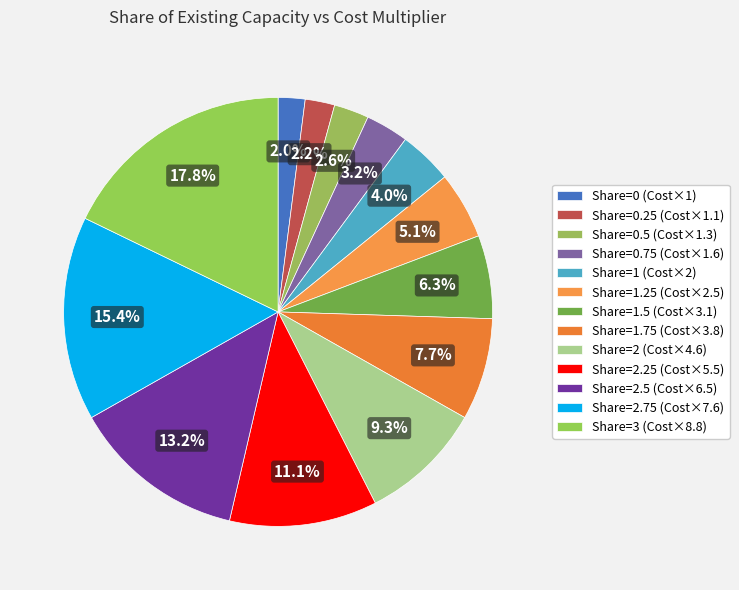

To the nearest percent, what is the average slice percentage?

8%